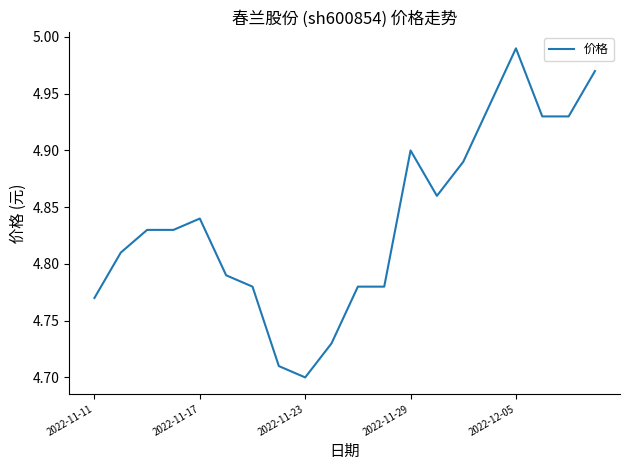

What is the difference between the maximum and minimum values?

0.3